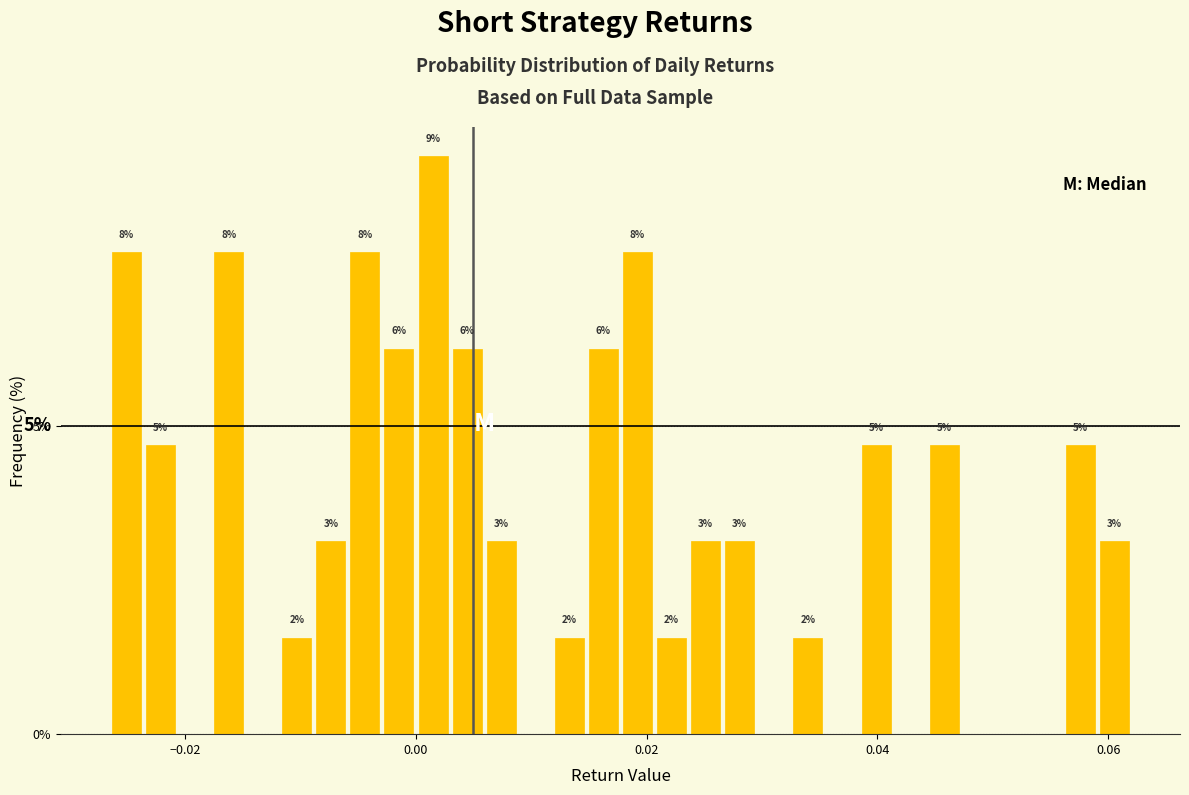

Around what value on the x-axis is the tallest bar? Give the approximate position of its centre, as read against the axis.

0.002